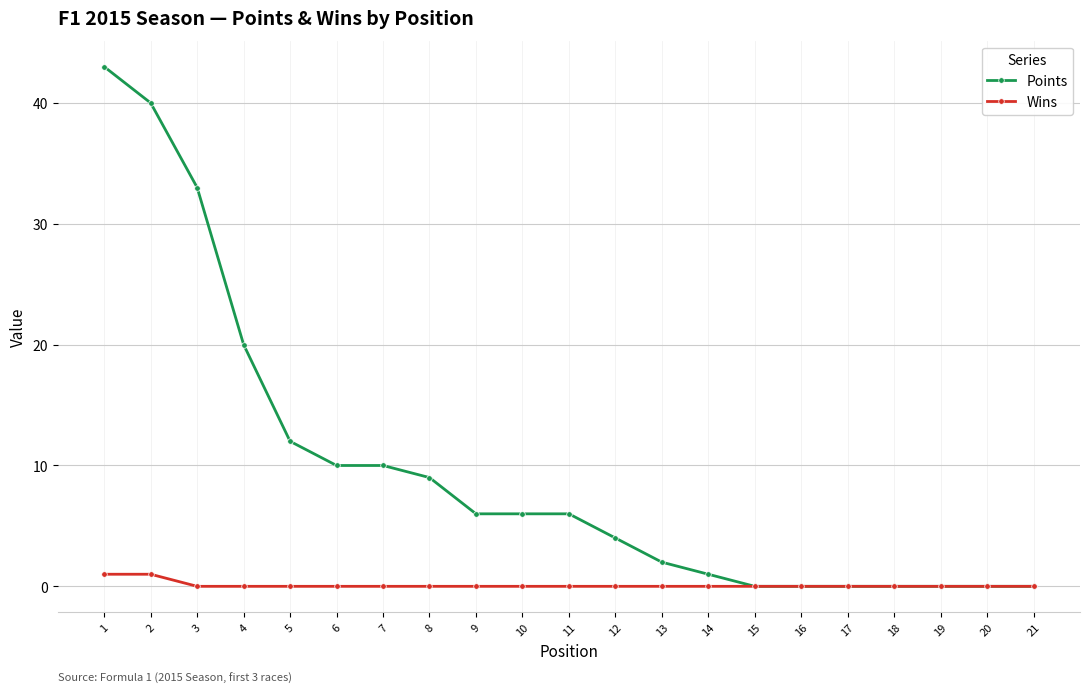

Reading right to left, extract all data points from this chart.

Points: 0	0	0	0	0	0	0	1	2	4	6	6	6	9	10	10	12	20	33	40	43
Wins: 0	0	0	0	0	0	0	0	0	0	0	0	0	0	0	0	0	0	0	1	1